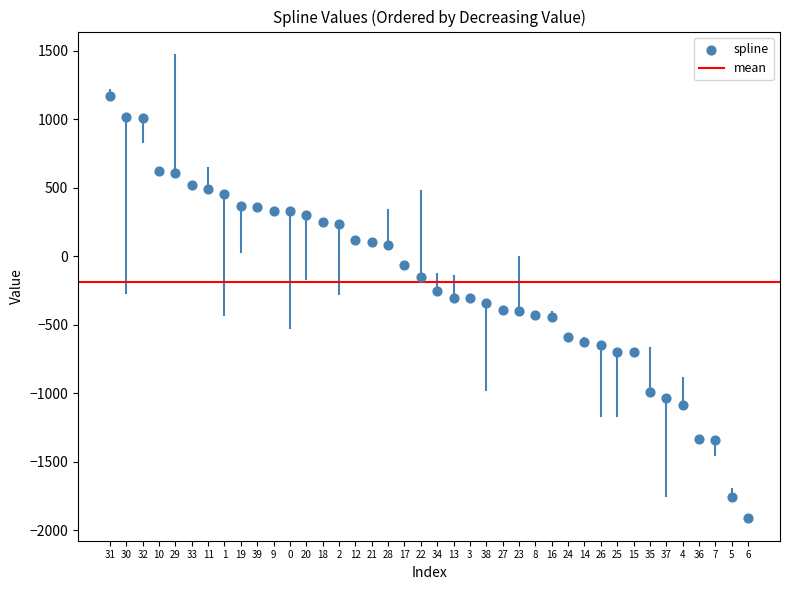

What is the range of Y values (max minus min)?

3073.9